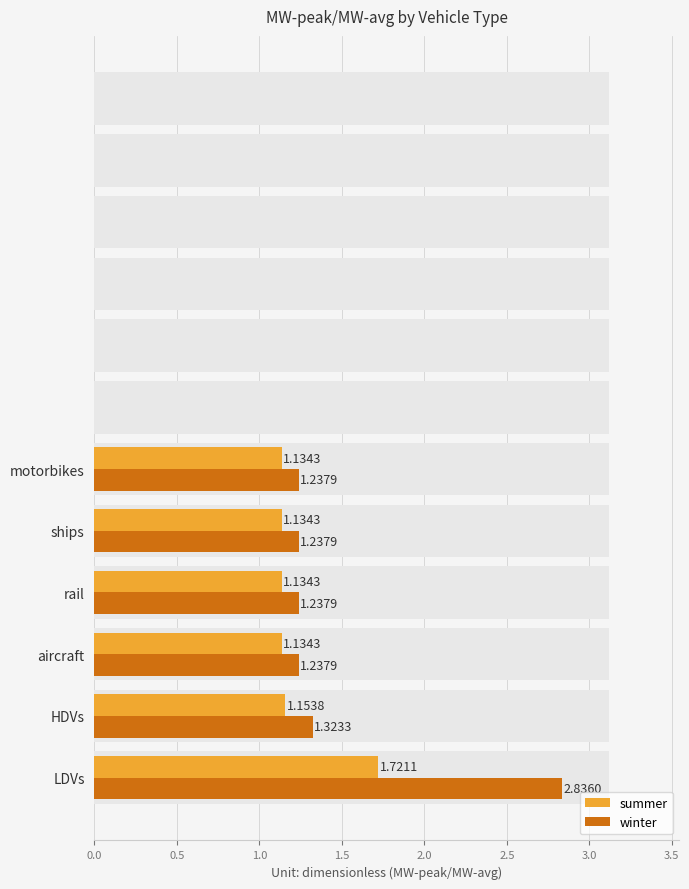

What is the sum of all winter values?

9.1